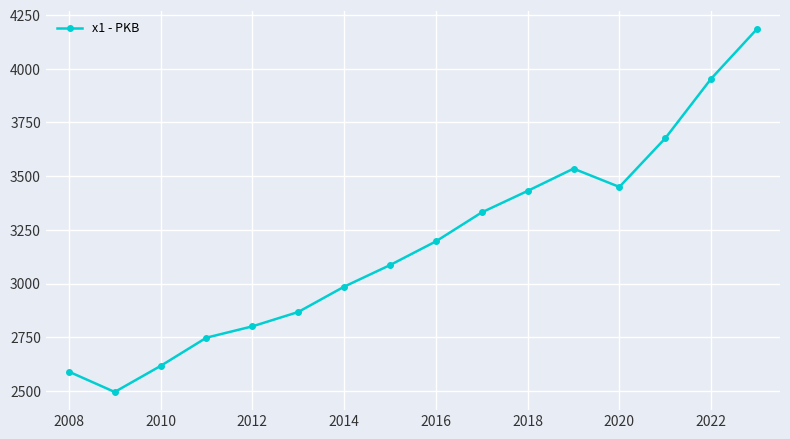

What is the minimum value shown in the chart?

2494.9